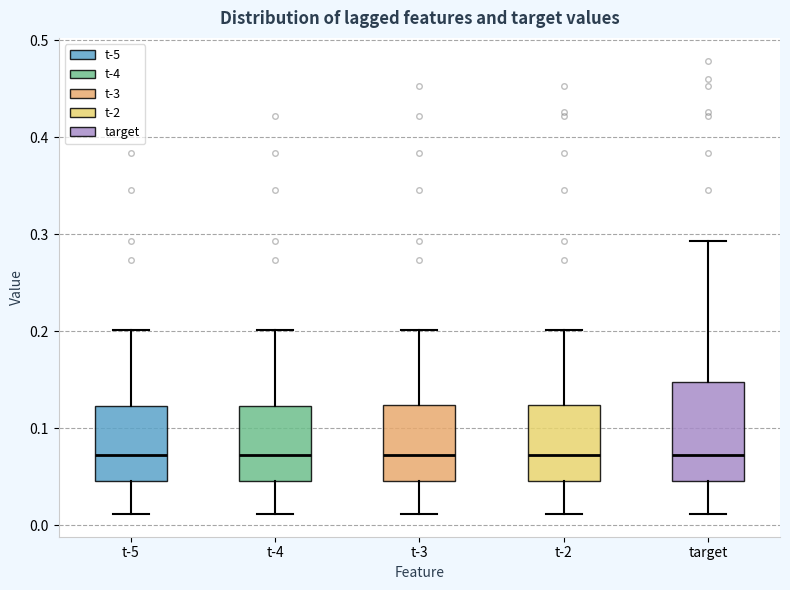

Reading left to right, read every box against the y-axis: the position of its median line, the range the box covers, and the ends of its whiskers. The values are not printed on the chart, so give them approximately, as read against the axis.

t-5: median 0.07, box 0.05 to 0.12, whiskers 0.01 to 0.20
t-4: median 0.07, box 0.05 to 0.12, whiskers 0.01 to 0.20
t-3: median 0.07, box 0.05 to 0.12, whiskers 0.01 to 0.20
t-2: median 0.07, box 0.05 to 0.12, whiskers 0.01 to 0.20
target: median 0.07, box 0.05 to 0.15, whiskers 0.01 to 0.29